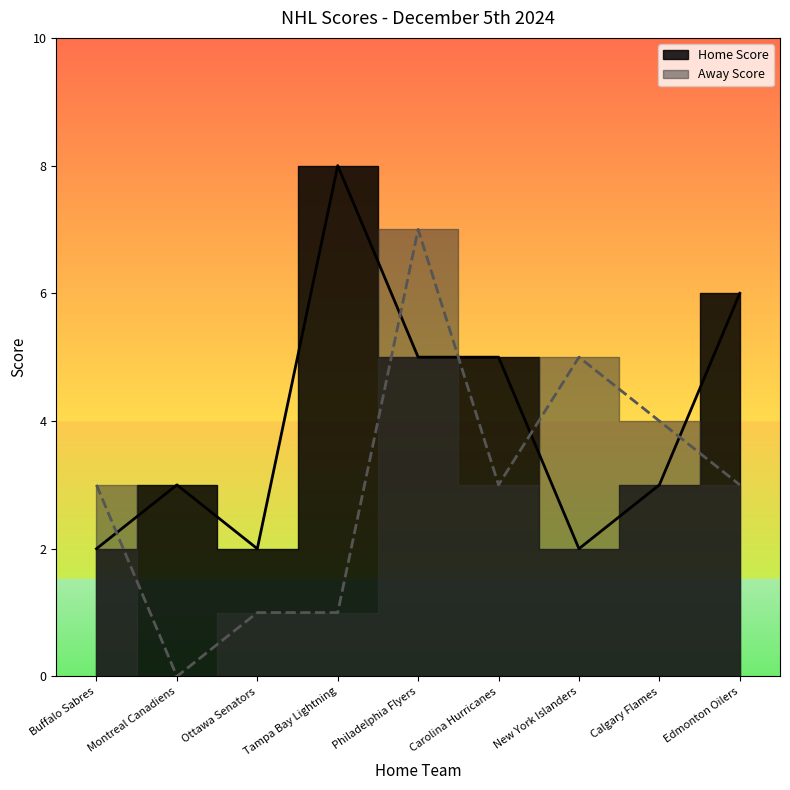

How many points are higher than both their immediate neighbors (excluding endpoints)?

2